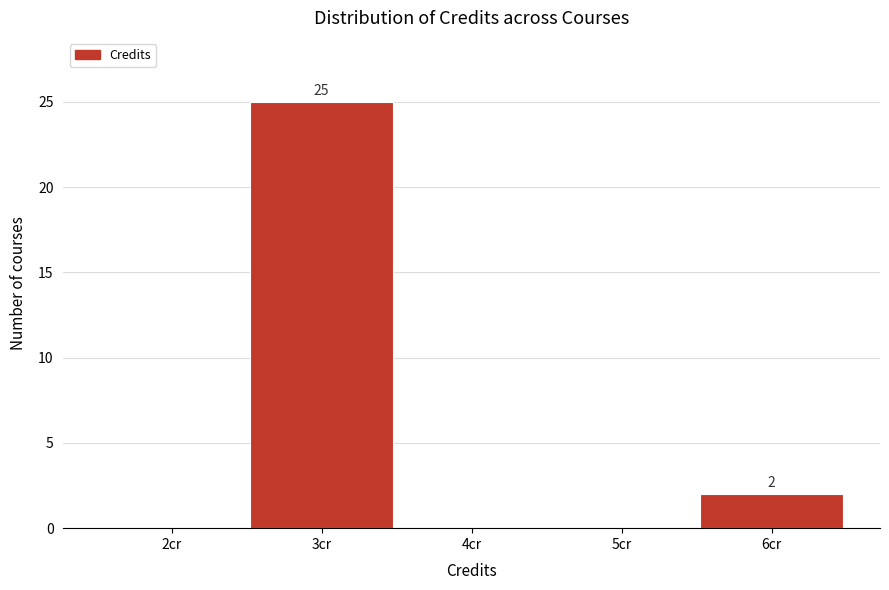

Reading left to right, extract all data points from this chart.

2cr=0	3cr=25	4cr=0	5cr=0	6cr=2